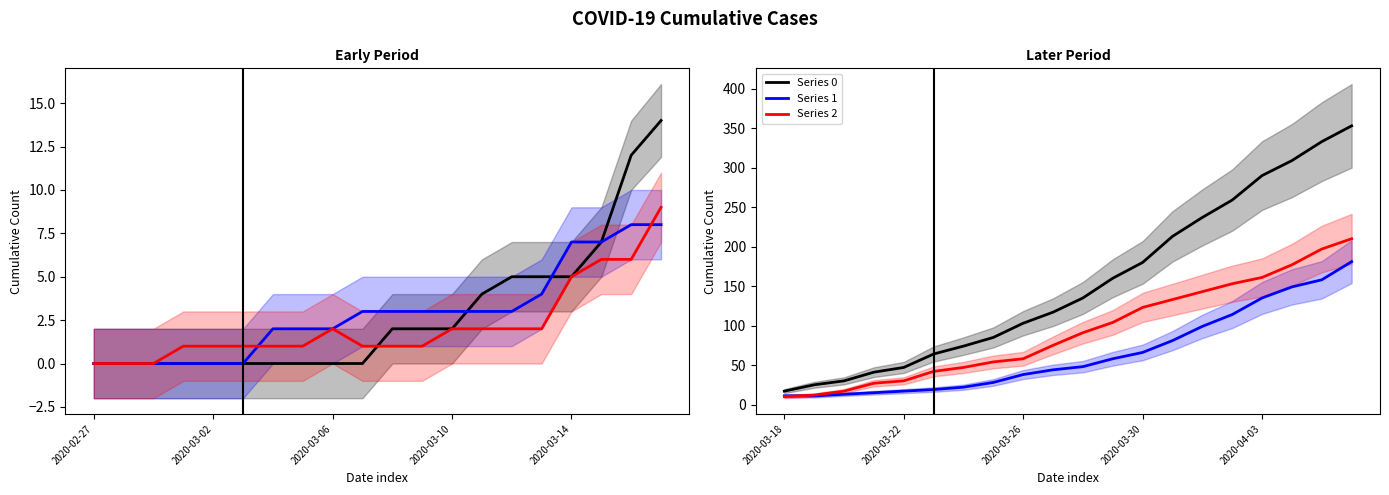

Does the chart display data point markers on the line(s)?

No